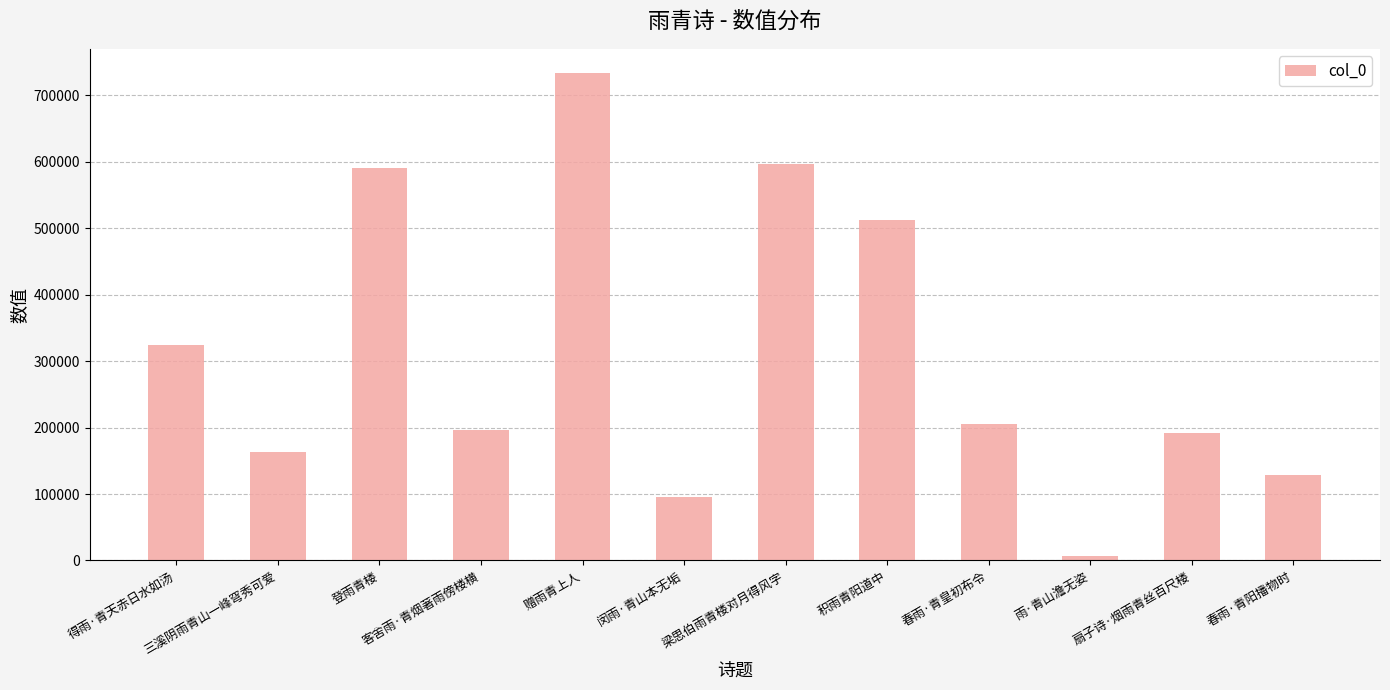

What position from the right is 梁思伯雨青楼对月得风字?

6